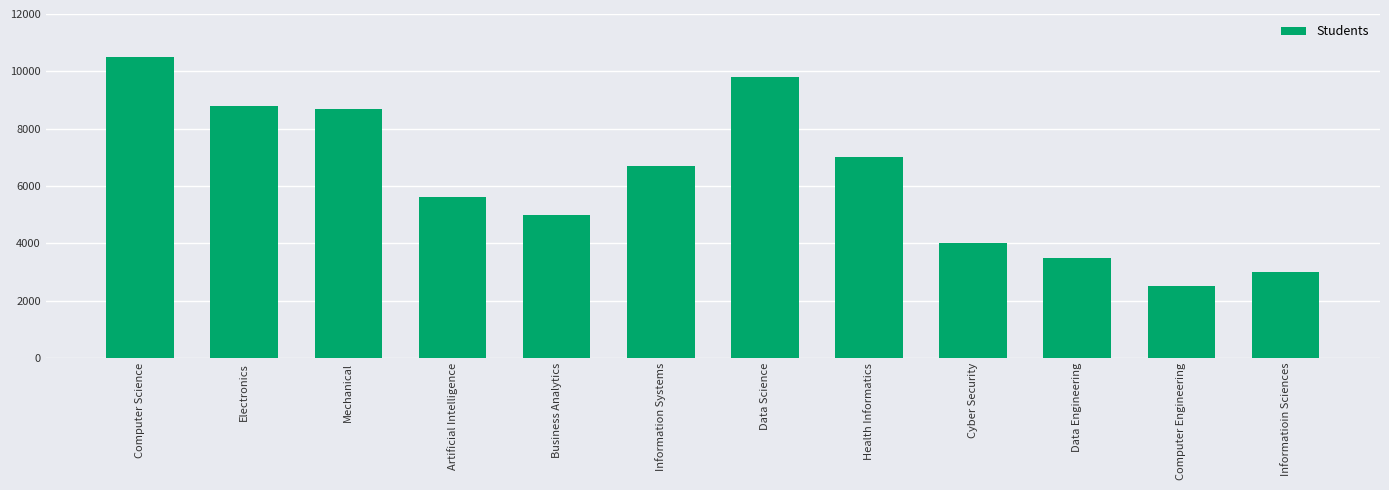

What position from the right is Artificial Intelligence?

9